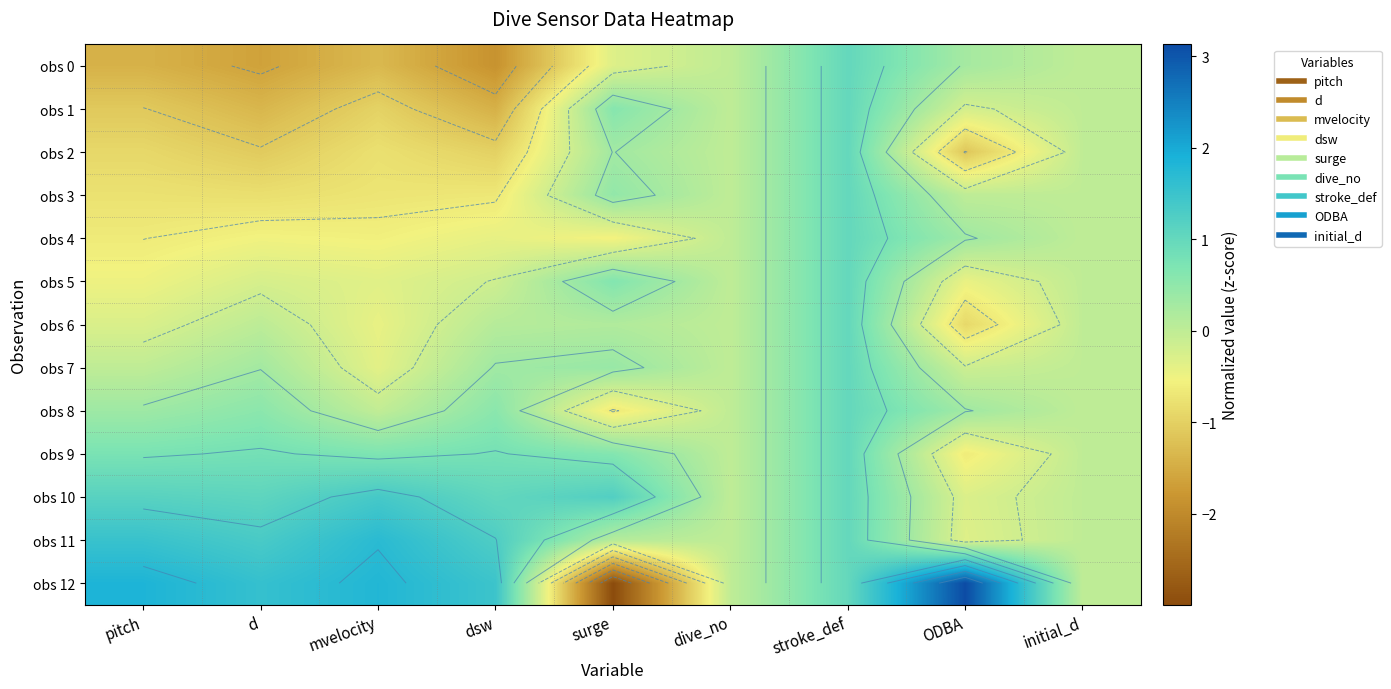

How many series are shown in this chart?

13